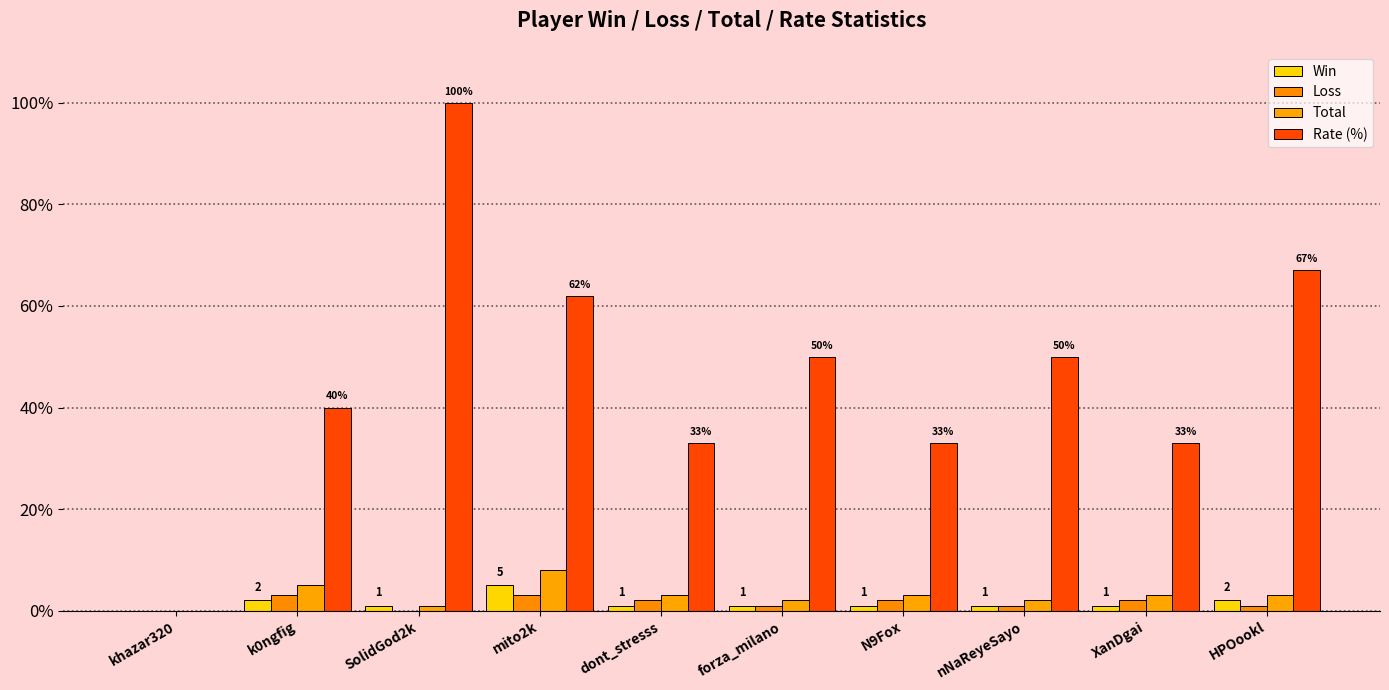

Between dont_stresss and nNaReyeSayo, which series saw the biggest shift?

Rate (%)